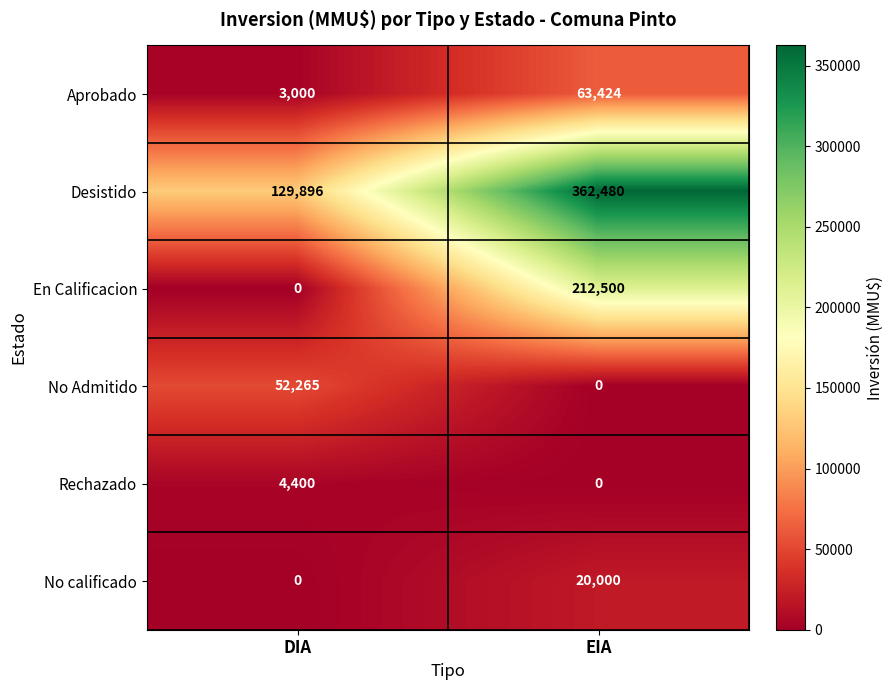

At how many categories does at least one series exceed 284096?

1